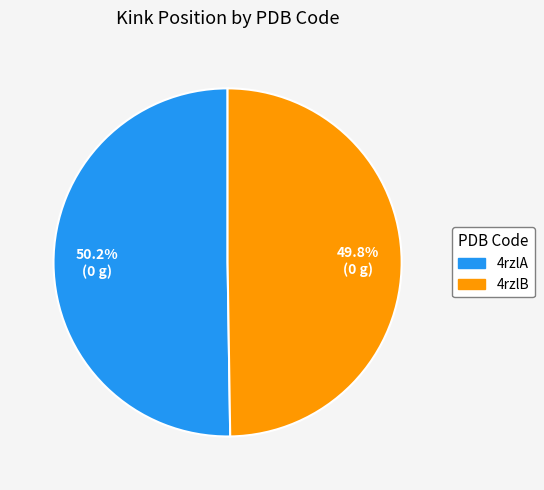

How many slices are in this pie chart?

2